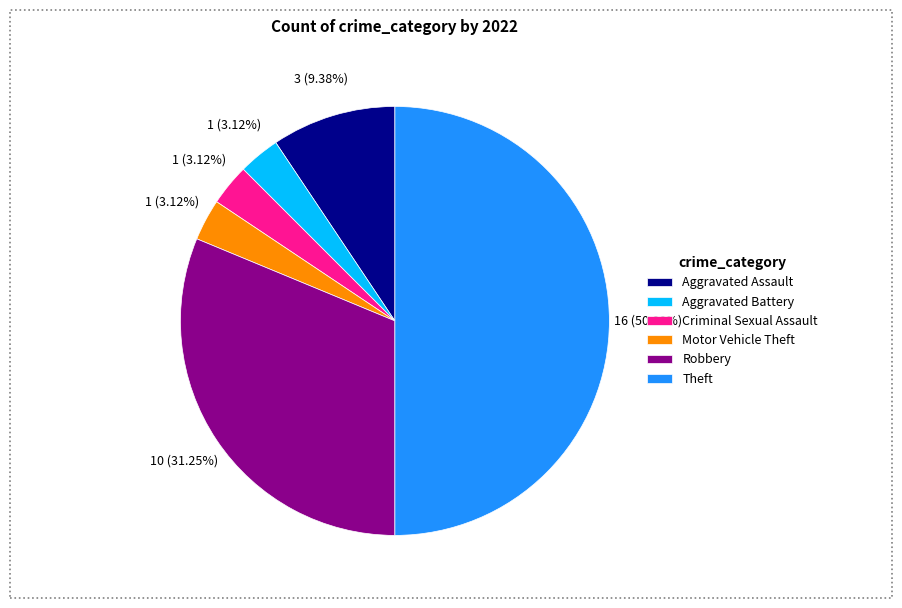

To the nearest percent, what is the combined percentage of Aggravated Battery and Theft?

53%